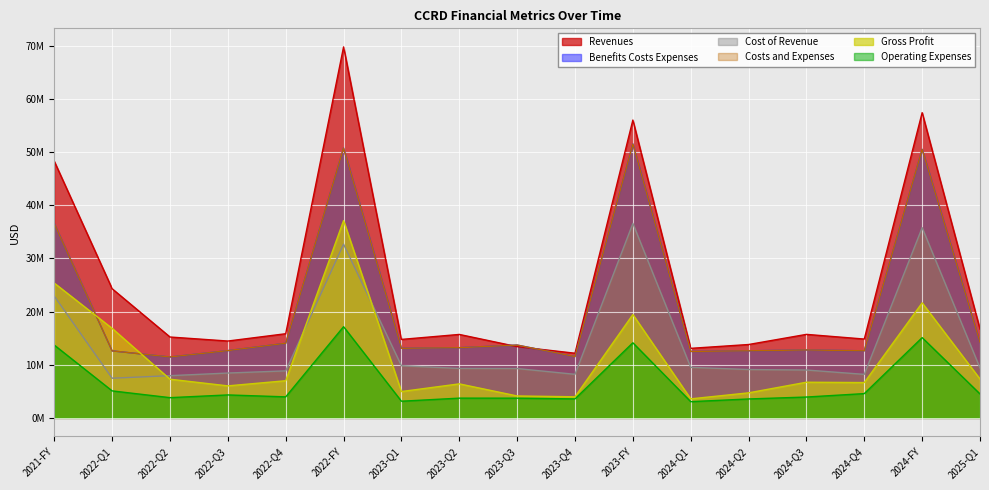

What is the value of the Benefits Costs Expenses point at the 1st from the left?

36485000